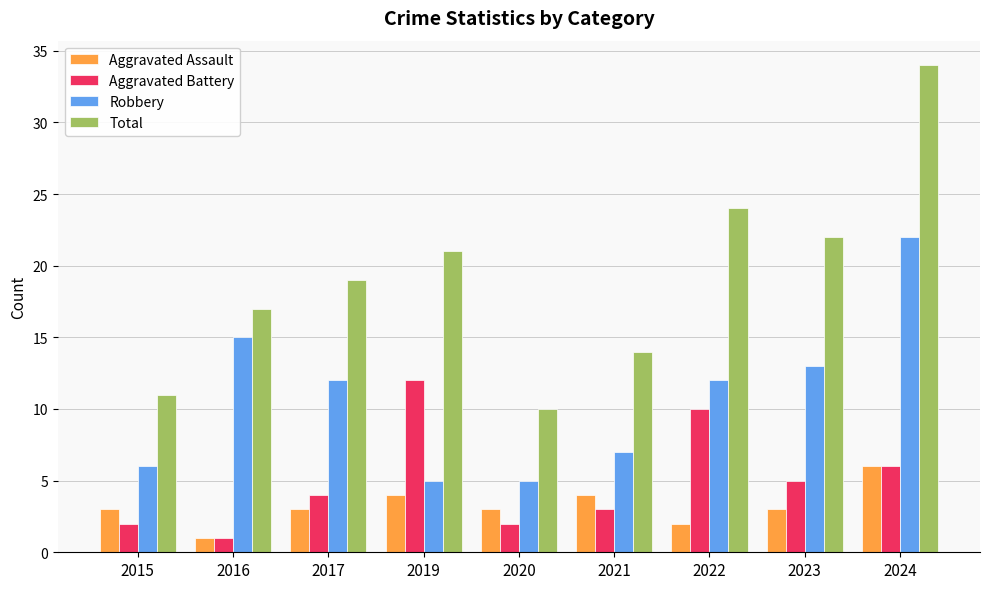

Reading right to left, what are all the values shown in this chart?

Aggravated Assault: 2024=6	2023=3	2022=2	2021=4	2020=3	2019=4	2017=3	2016=1	2015=3
Aggravated Battery: 2024=6	2023=5	2022=10	2021=3	2020=2	2019=12	2017=4	2016=1	2015=2
Robbery: 2024=22	2023=13	2022=12	2021=7	2020=5	2019=5	2017=12	2016=15	2015=6
Total: 2024=34	2023=22	2022=24	2021=14	2020=10	2019=21	2017=19	2016=17	2015=11